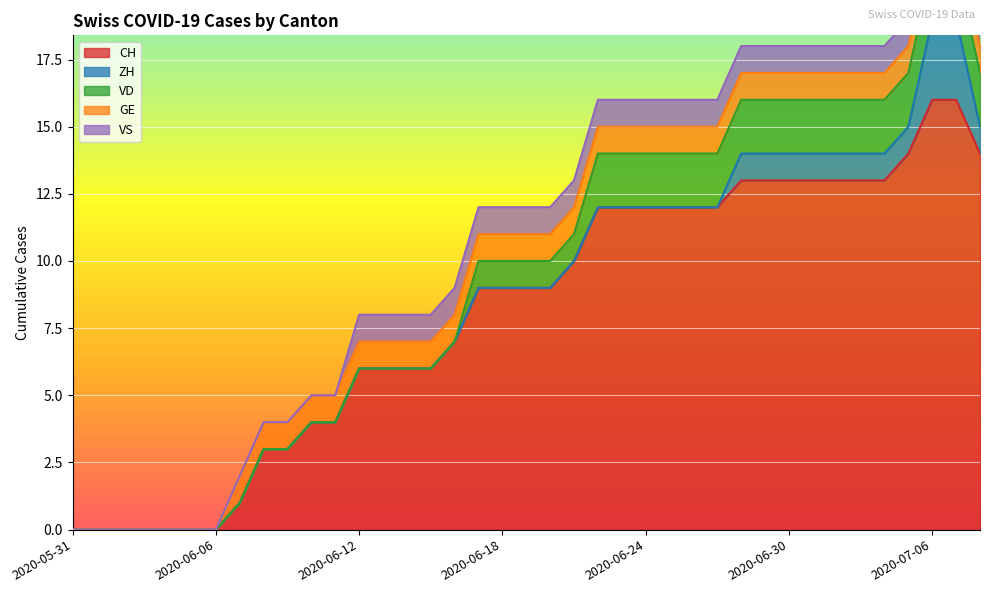

What is the average value of the VS series?

1